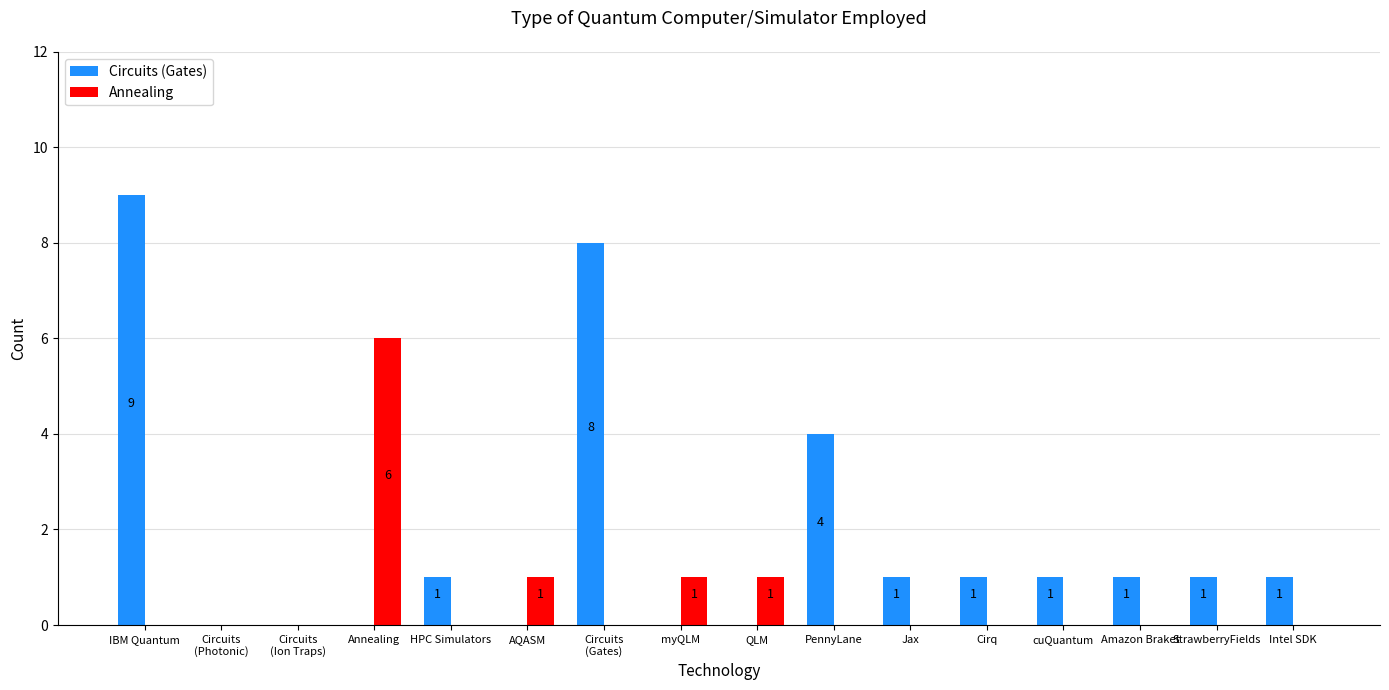

What are all the series names shown in the legend?

Circuits (Gates), Annealing